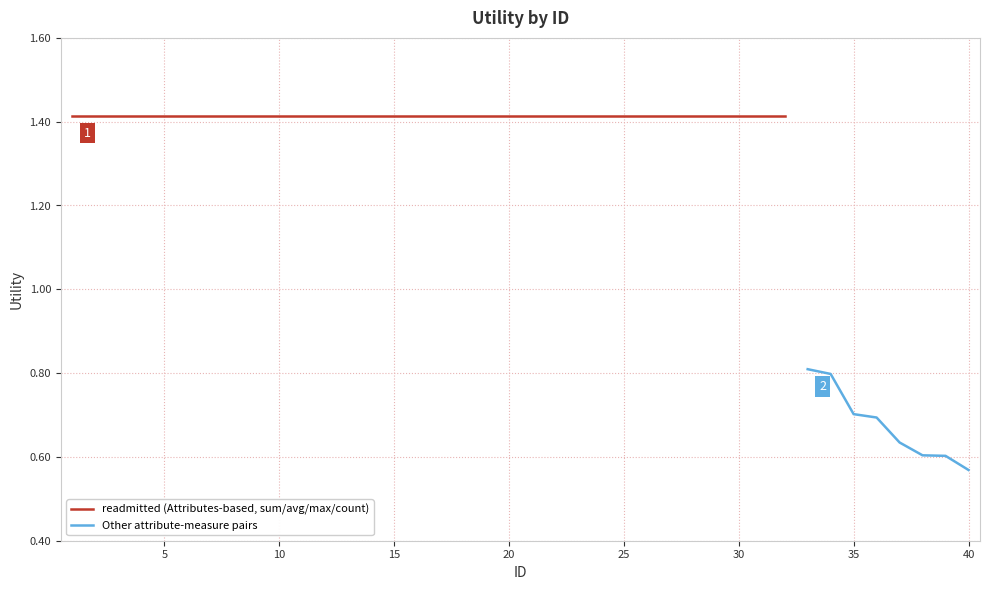

What is the sum of the values at 29 and 33?

2.2